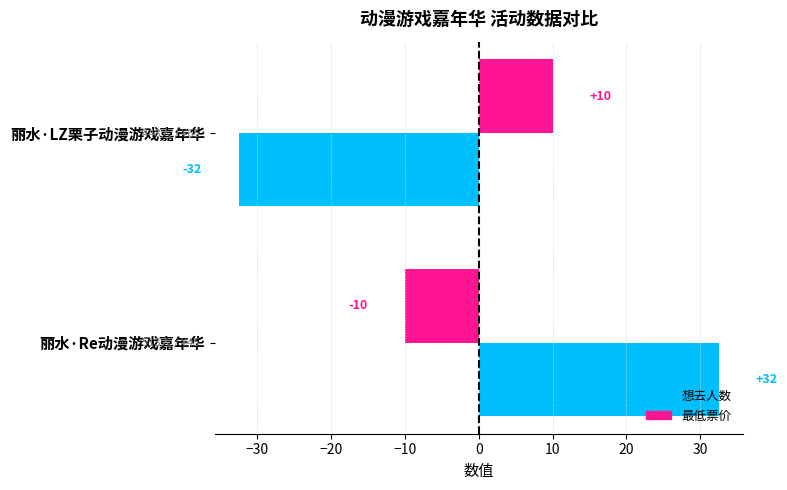

At how many categories does at least one series exceed 31?

1